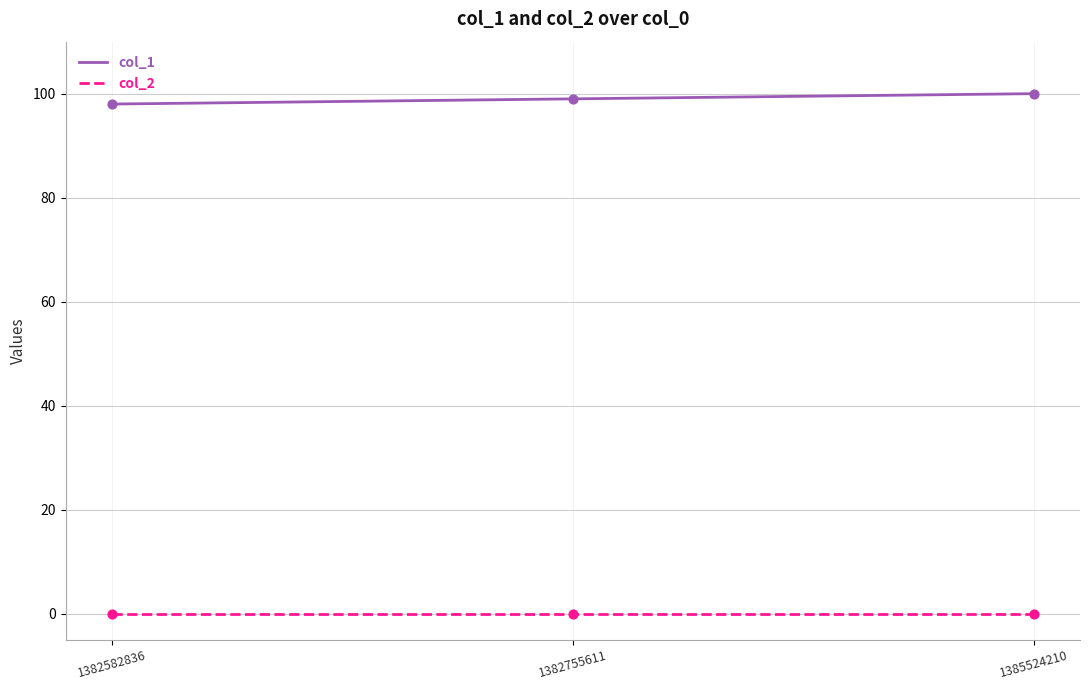

What is the difference between the highest and lowest values at 1382755611?

99